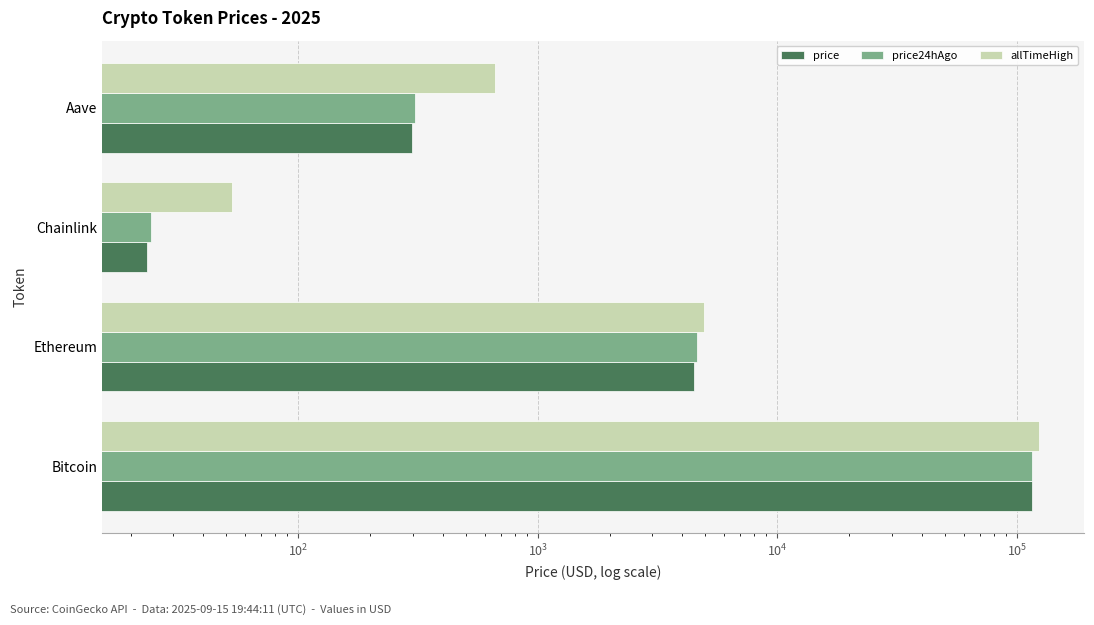

At how many categories does at least one series exceed 121735?

1